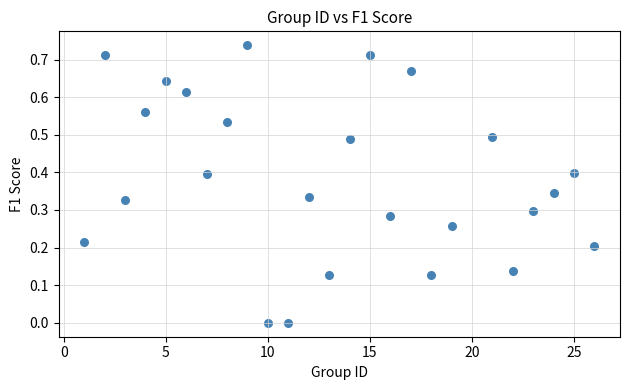

What is the range of X values (max minus min)?

25.0